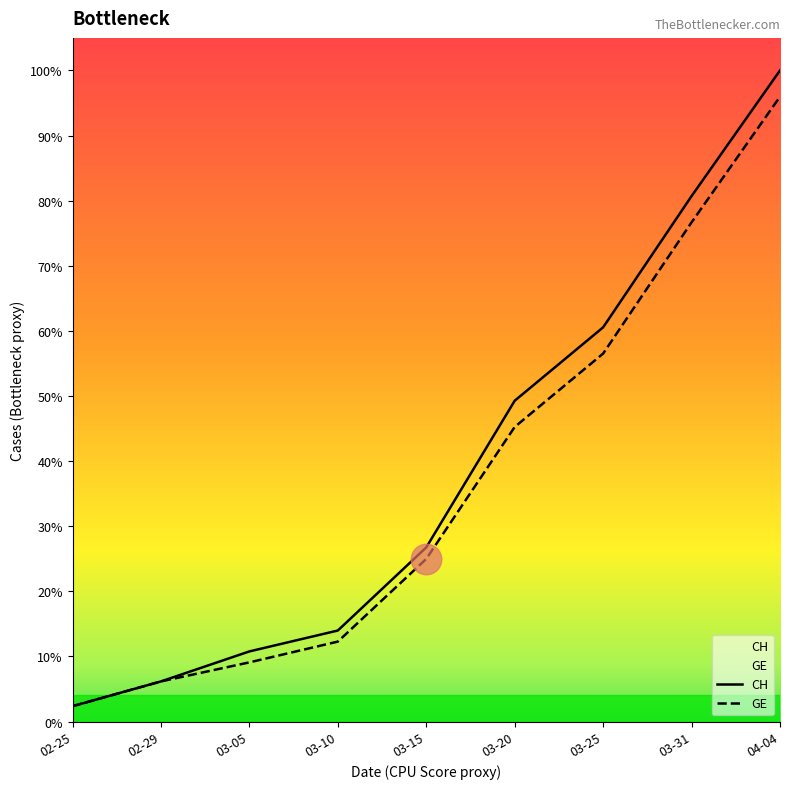

List the labels in order of GE value, smallest first.

02-25, 02-29, 03-05, 03-10, 03-15, 03-20, 03-25, 03-31, 04-04